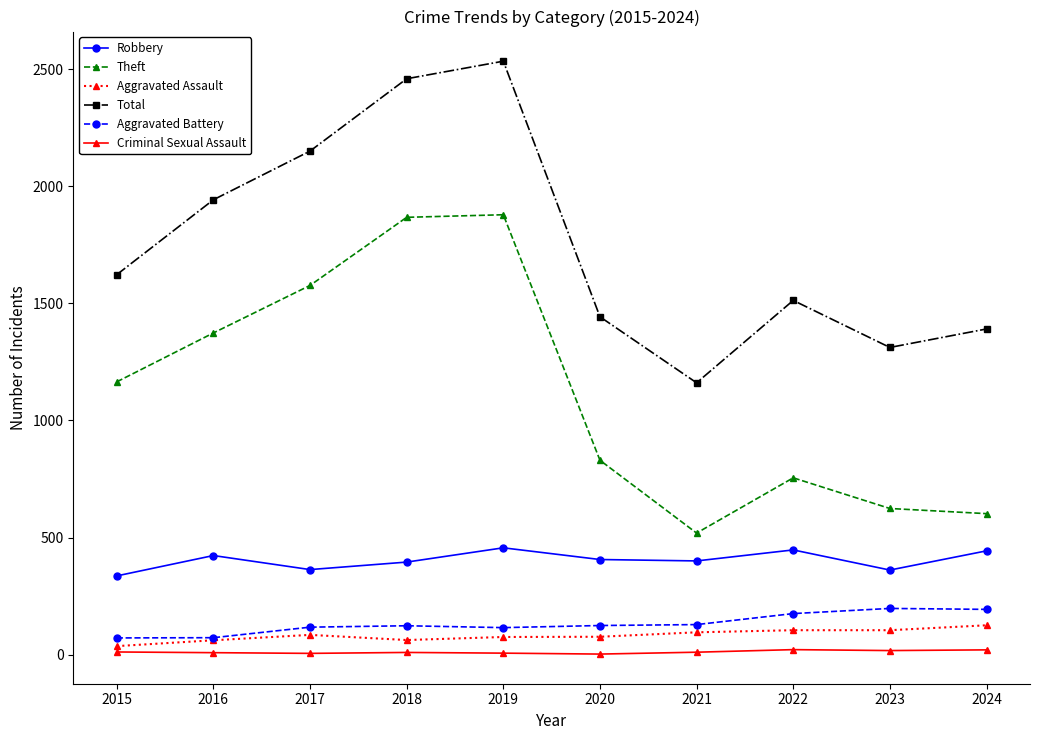

Which series has the largest total across all categories?

Total